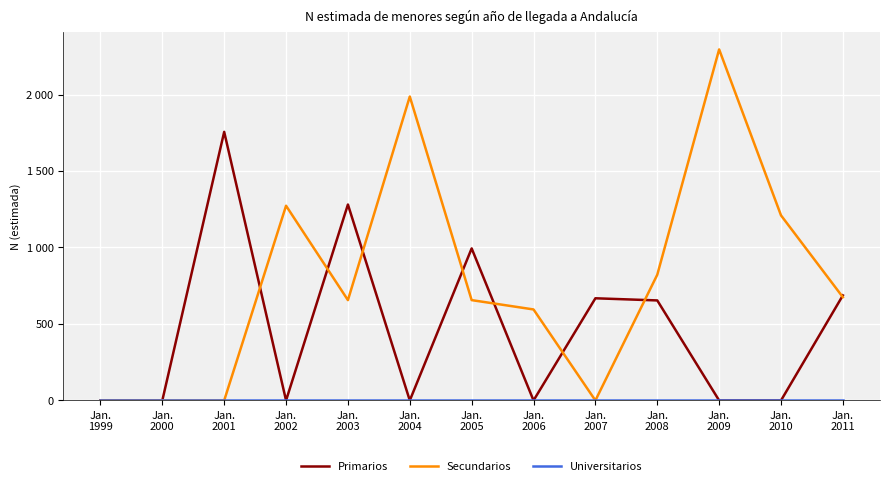

Rank the series by their average value, from lowest to highest.

Universitarios, Primarios, Secundarios